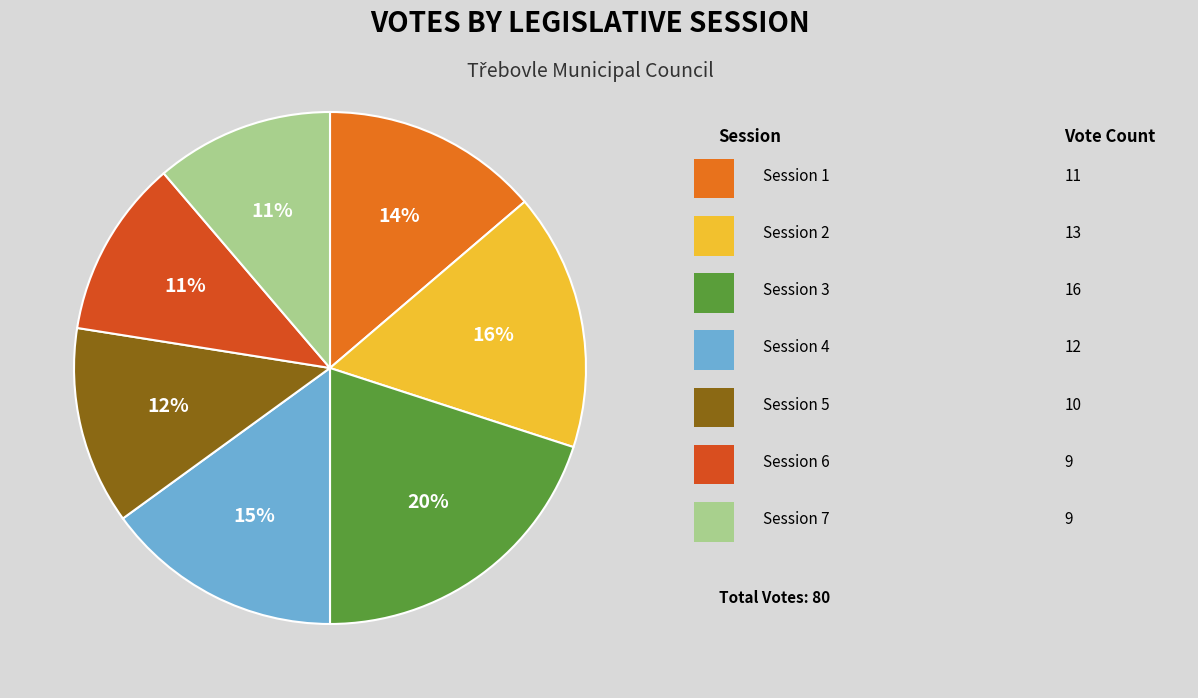

How many slices are in this pie chart?

7